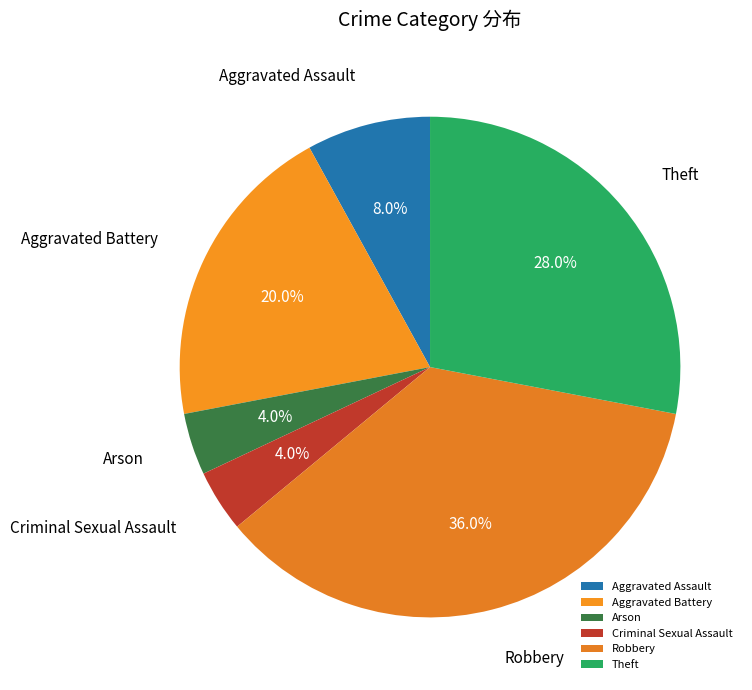

To the nearest percent, what is the combined percentage of Arson and Aggravated Assault?

12%